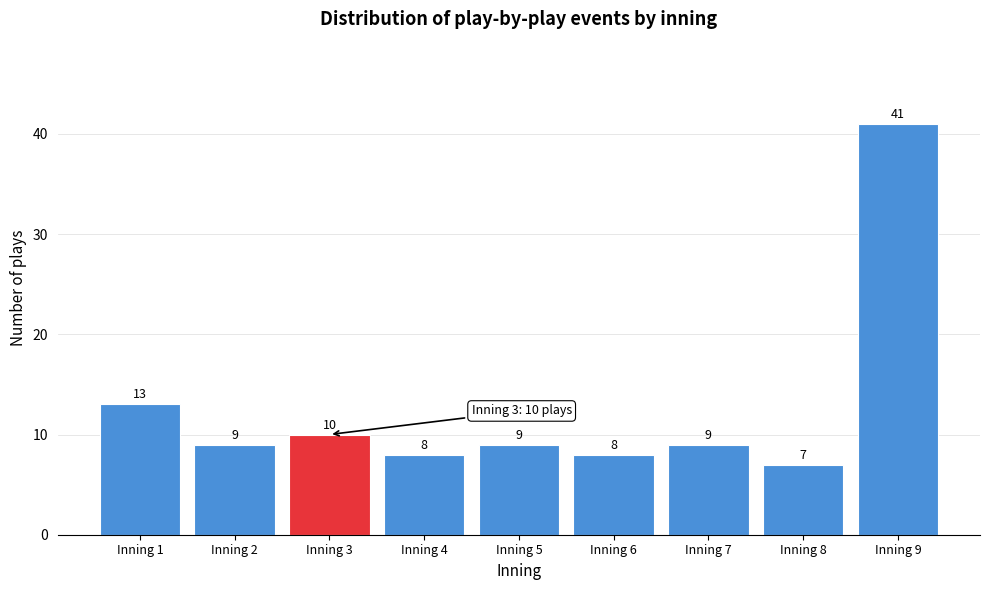

Reading left to right, extract all data points from this chart.

13	9	10	8	9	8	9	7	41